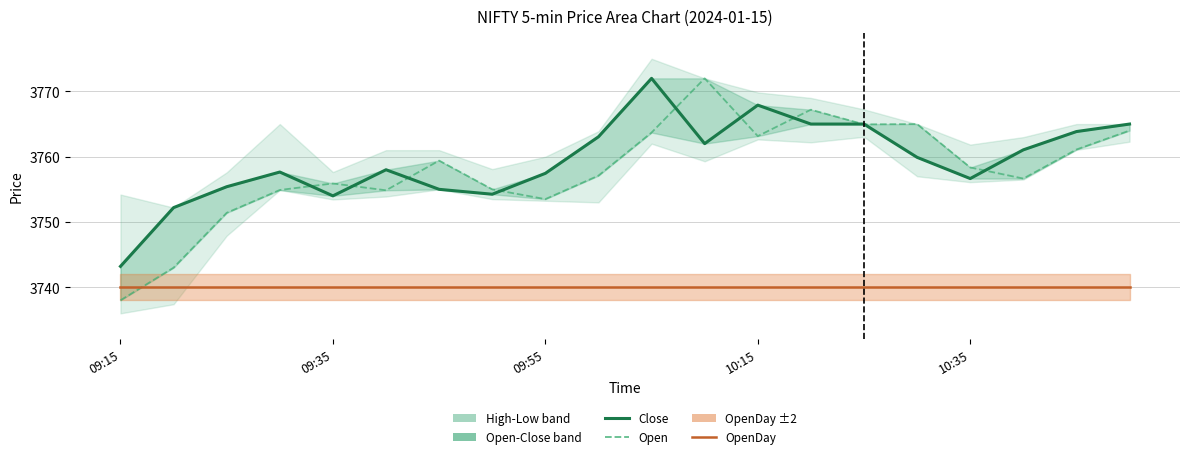

Which series has the largest range (max minus min)?

Open